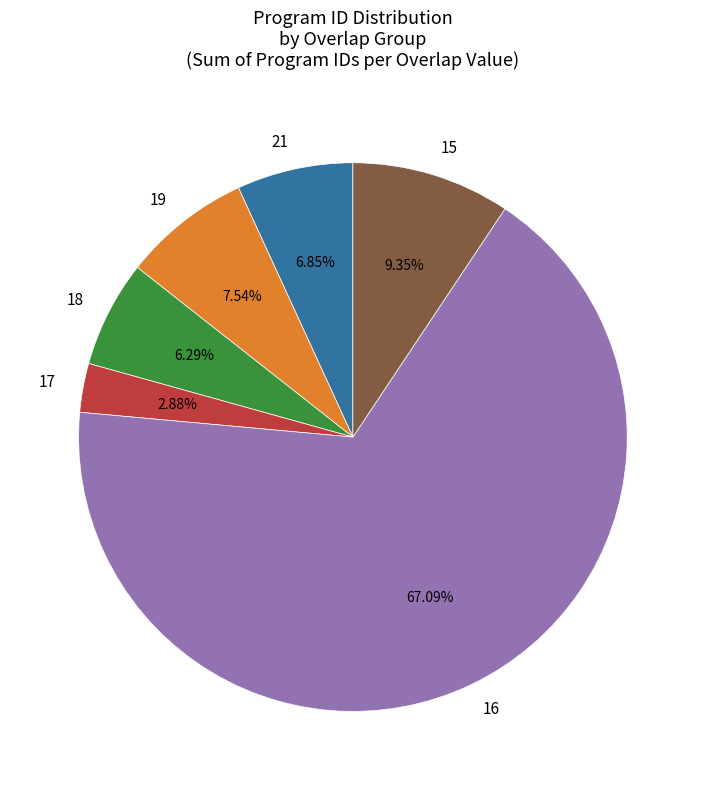

What is the largest slice in the pie chart?

16